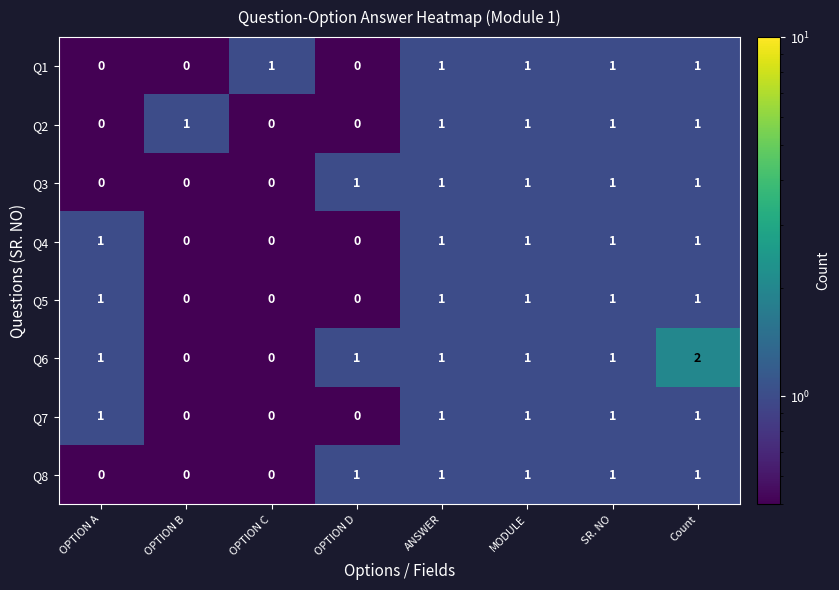

What is the total value across all series at OPTION D?

3